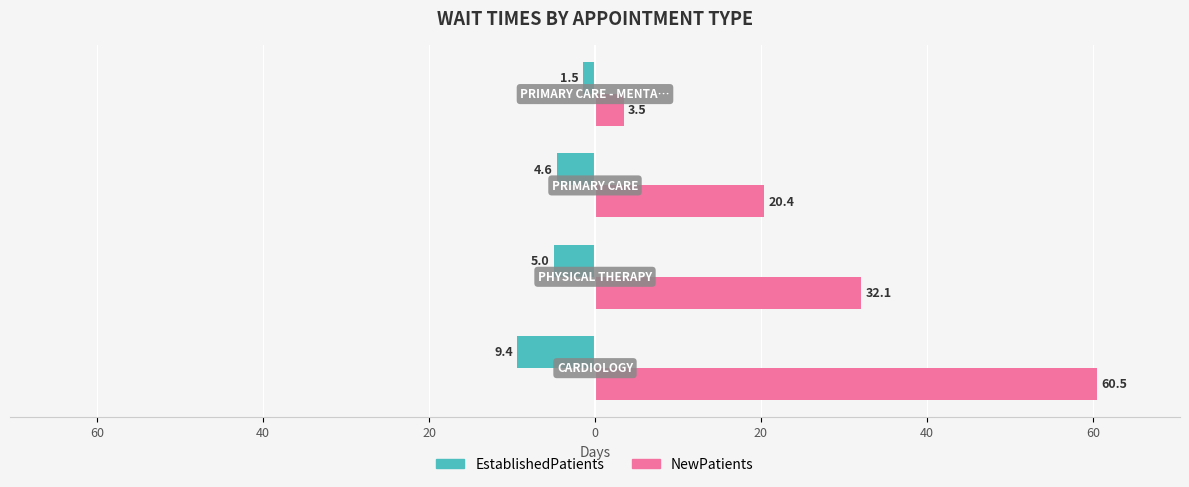

What are all the series names shown in the legend?

EstablishedPatients, NewPatients